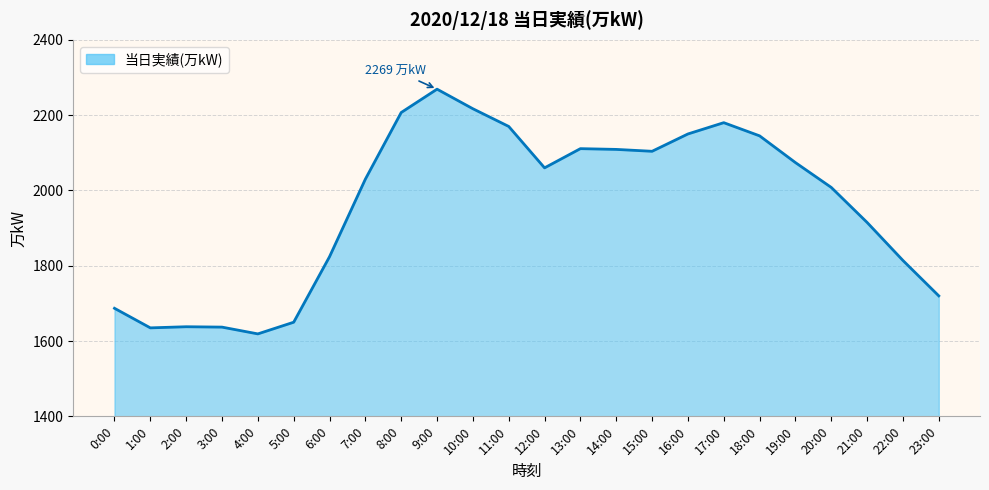

What is the maximum value shown in the chart?

2269